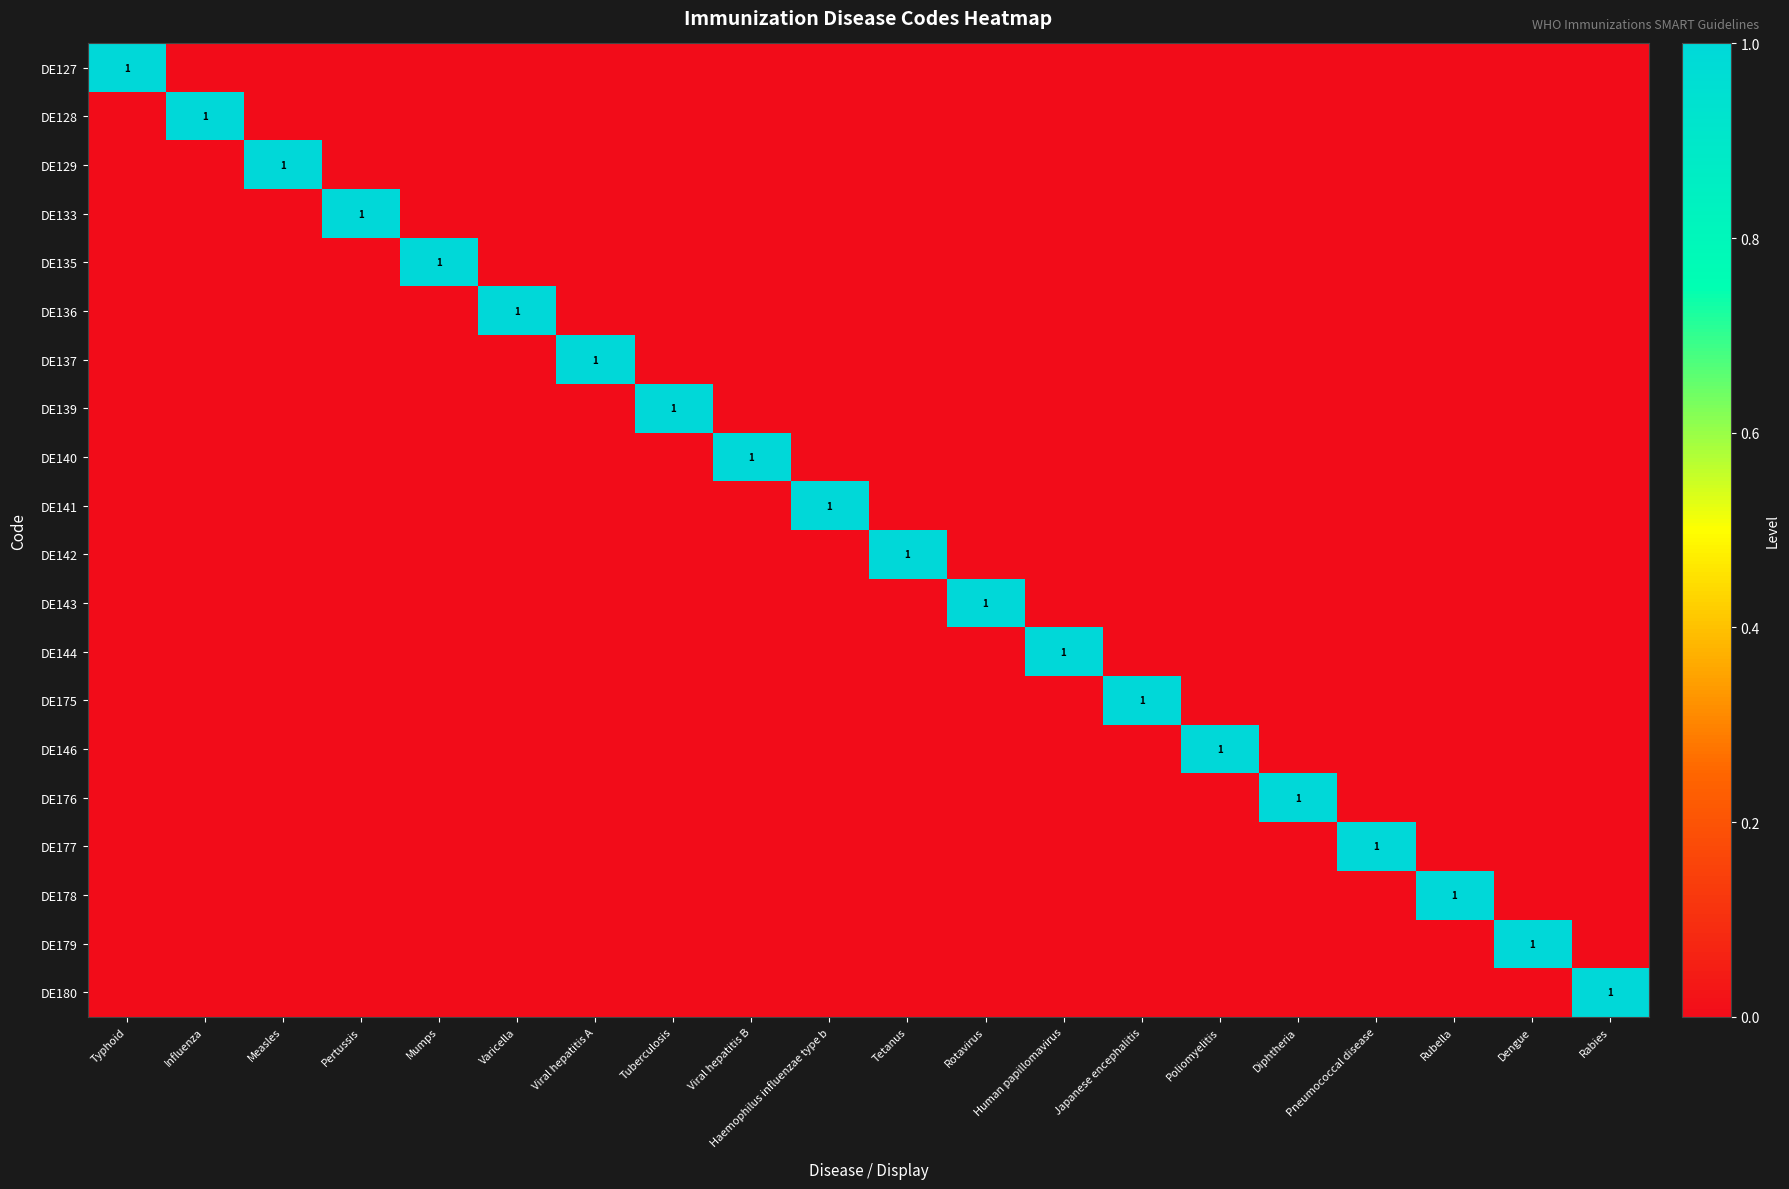

True or false: DE180 has a value of 0 at Rabies.

False